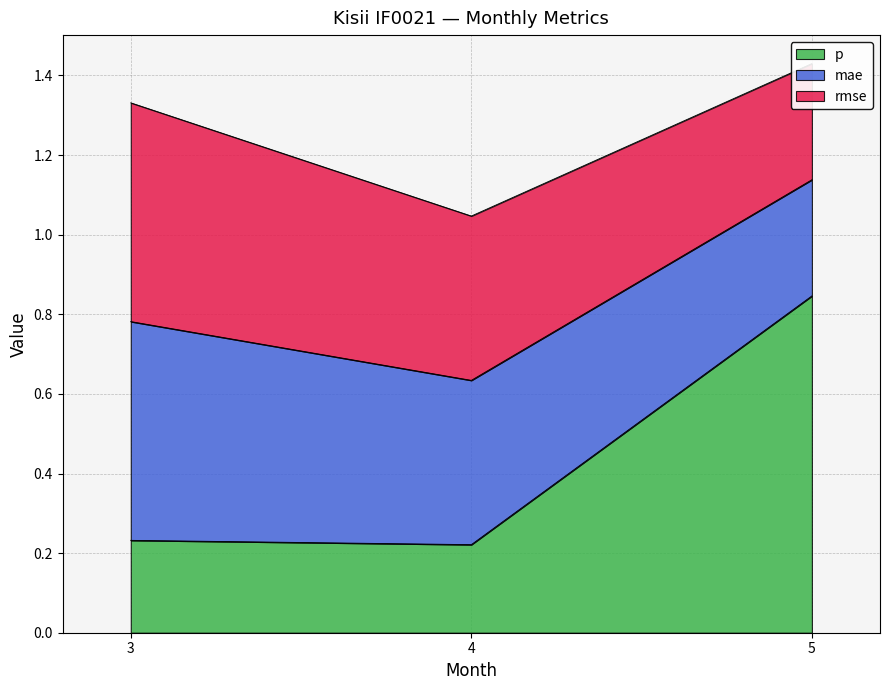

What is the value of the mae point at the 2nd from the left?

0.4